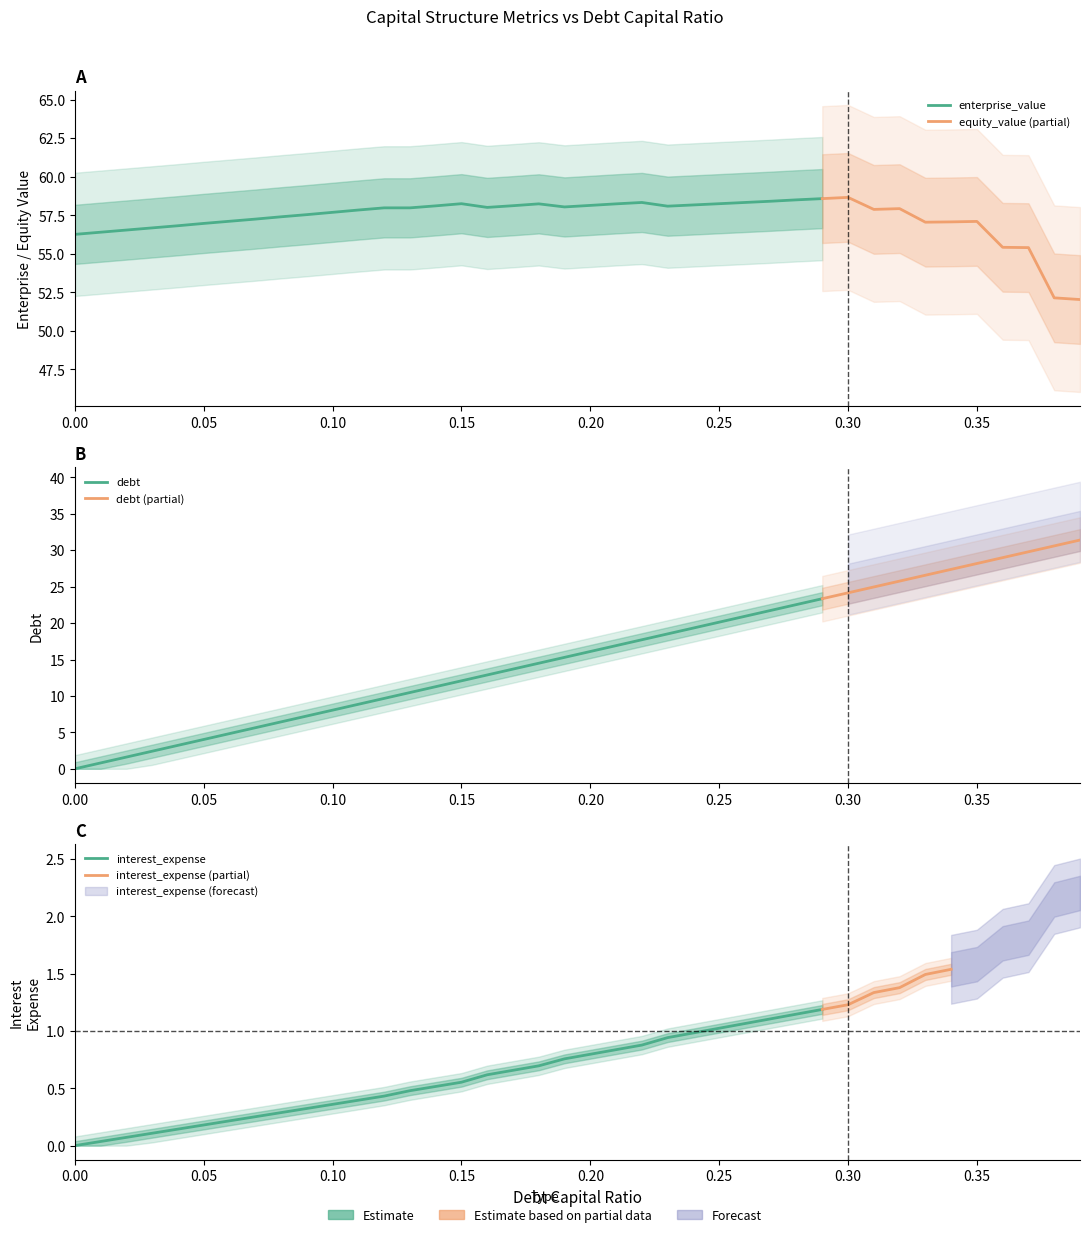

True or false: debt and equity_value cross at least once.

False